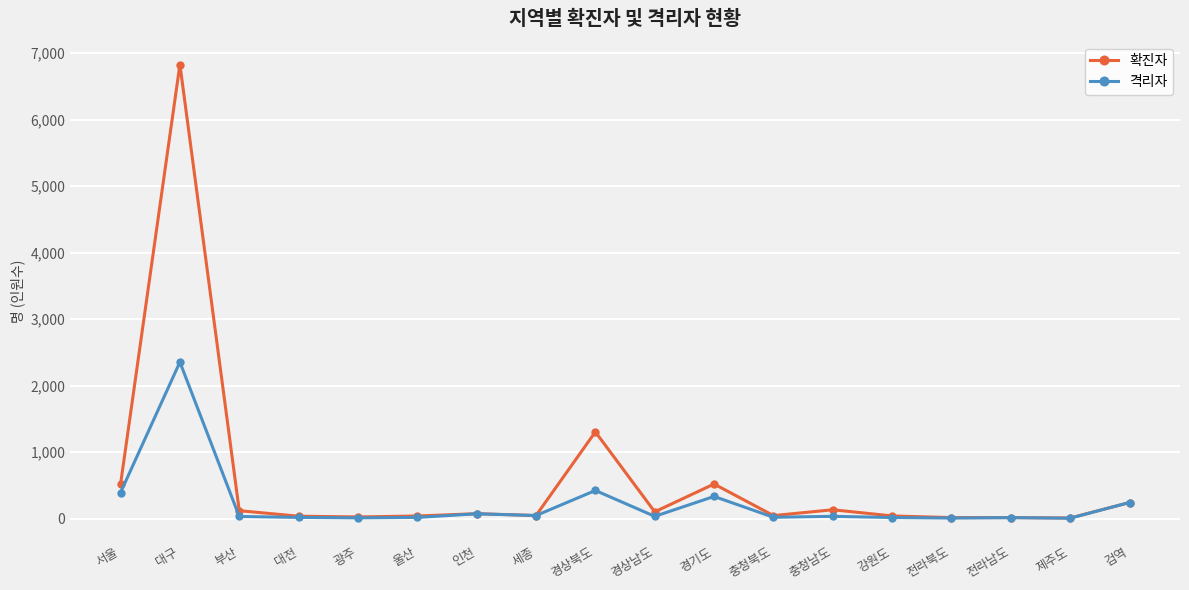

True or false: 확진자 has more than 0 points higher than both neighbors.

True